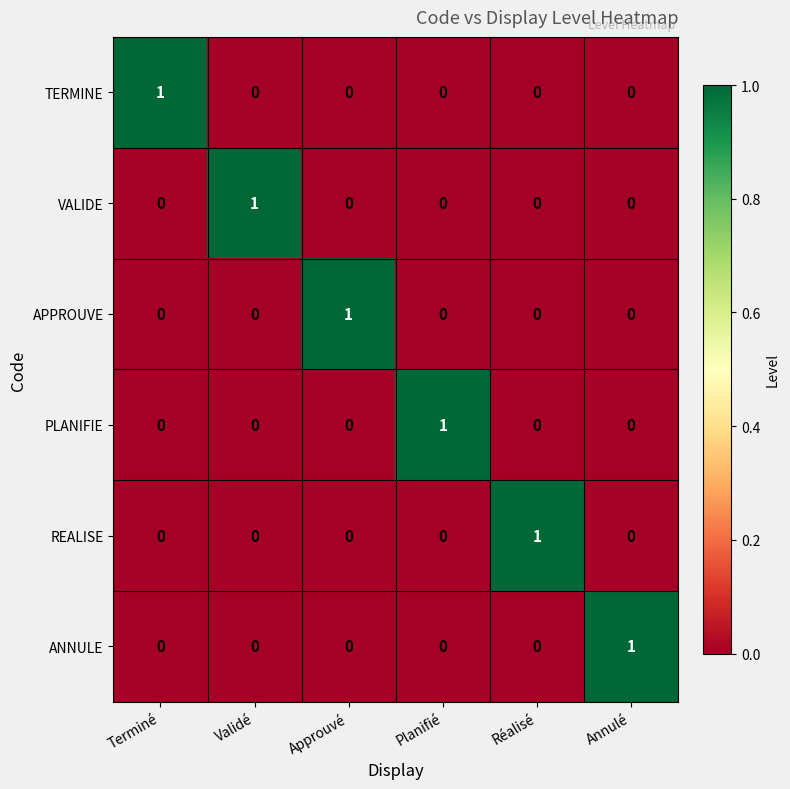

Is it true that PLANIFIE equals 2 at Planifié?

False